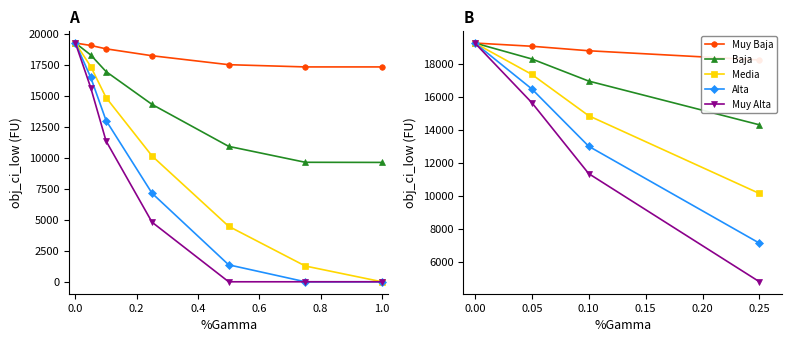

Reading left to right, what are all the values shown in this chart?

Muy Baja: 19275.8	19081.7	18808.9	18250.7
Baja: 19275.8	18311.7	16971.0	14320.5
Media: 19275.8	17376.9	14870.8	10159.4
Alta: 19275.8	16496.3	13020.7	7148.6
Muy Alta: 19275.8	15665.1	11363.0	4809.7